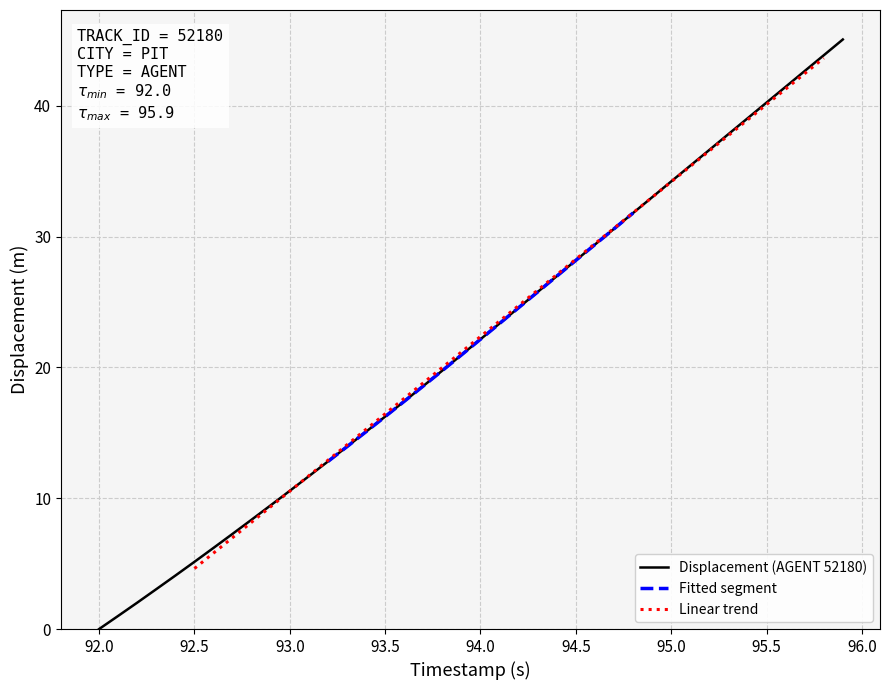

What is the difference between the maximum and minimum values?

45.1